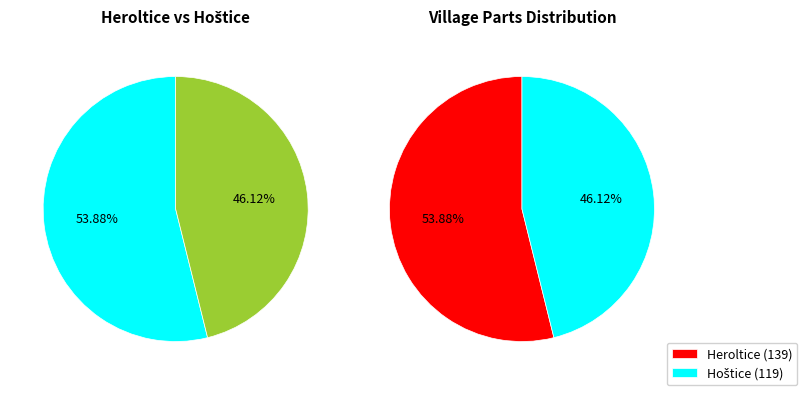

True or false: Heroltice accounts for 48% of the total.

False